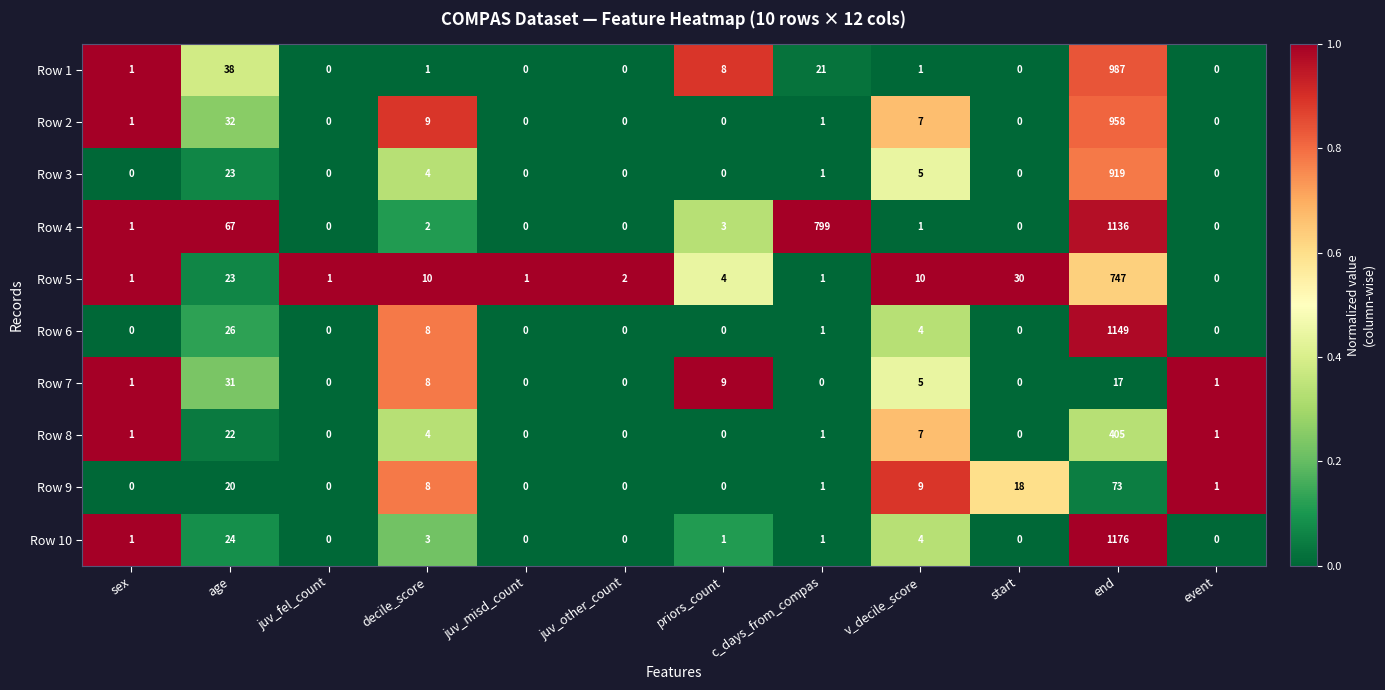

What is the maximum value shown in the chart?

1176